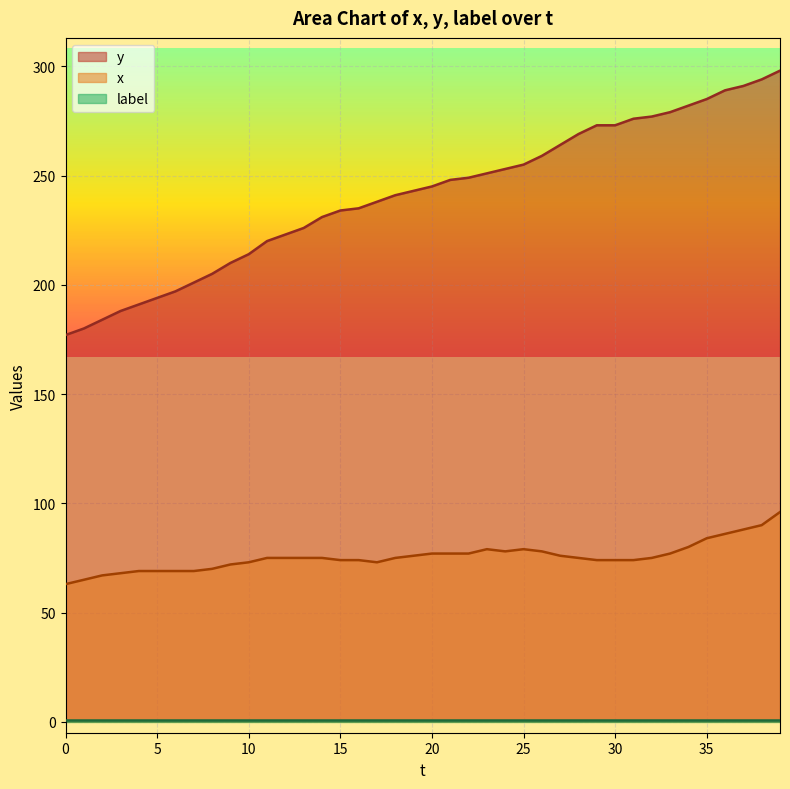

How many data points in x are above 75?

16